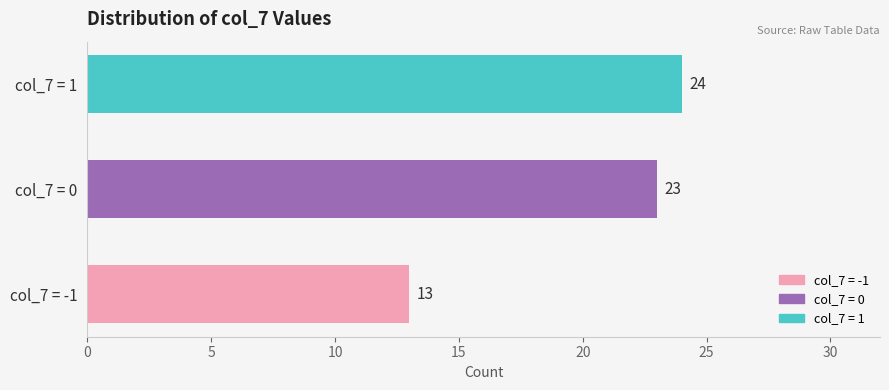

What is the change in value from col_7 = -1 to col_7 = 0?

+10